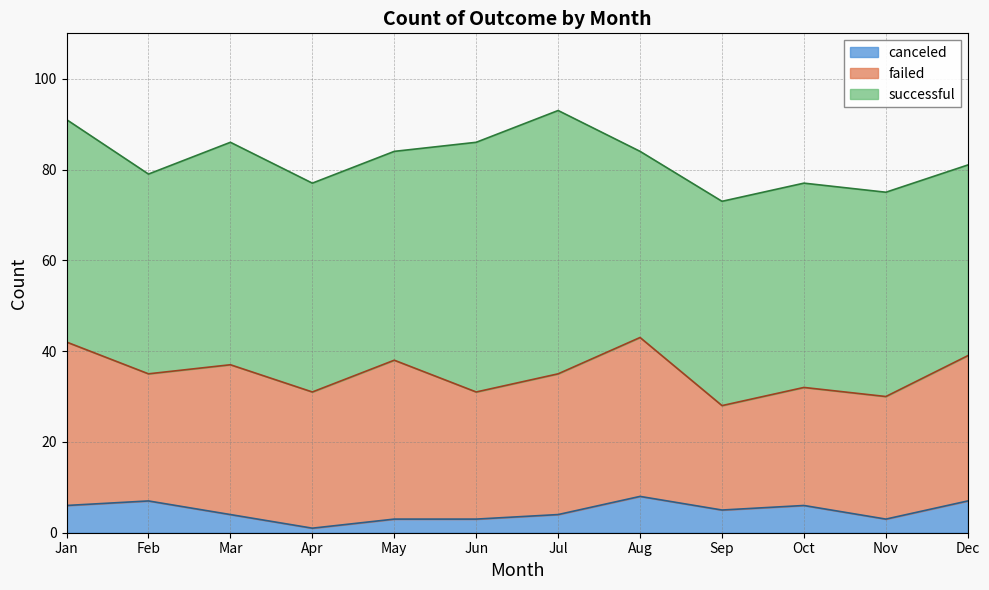

Is it true that canceled equals 8 at Aug?

True